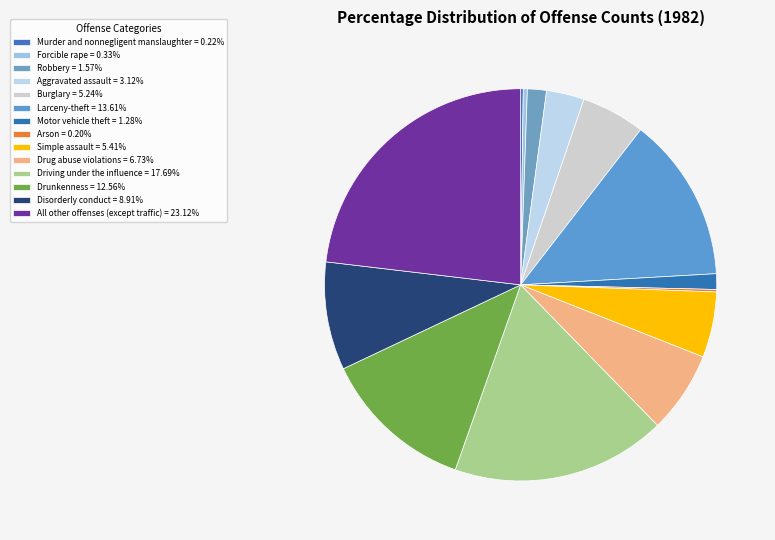

How many slices are in this pie chart?

14